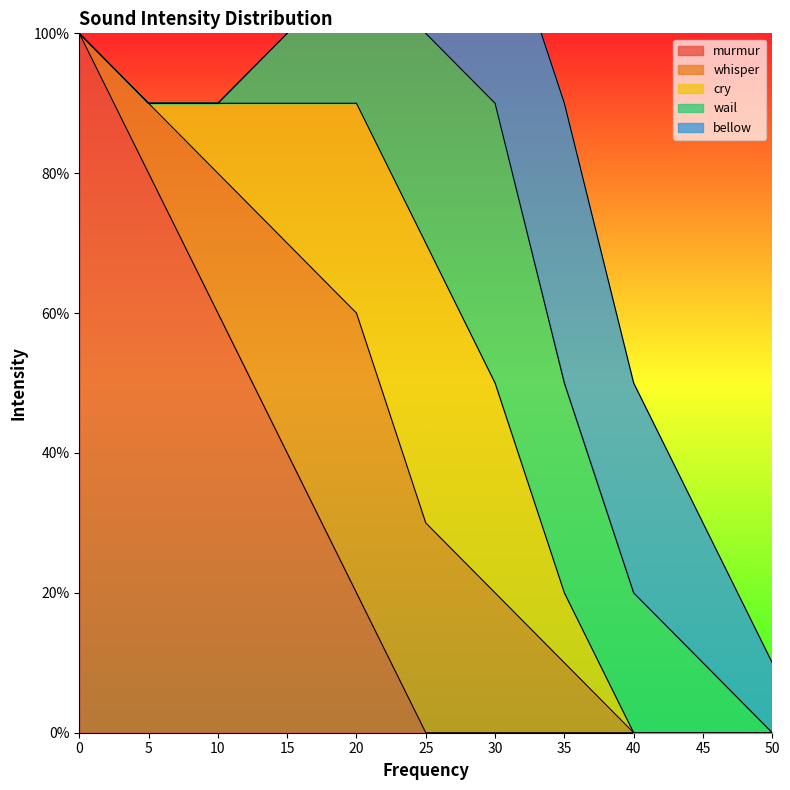

How many intersections are there between murmur and whisper?

1